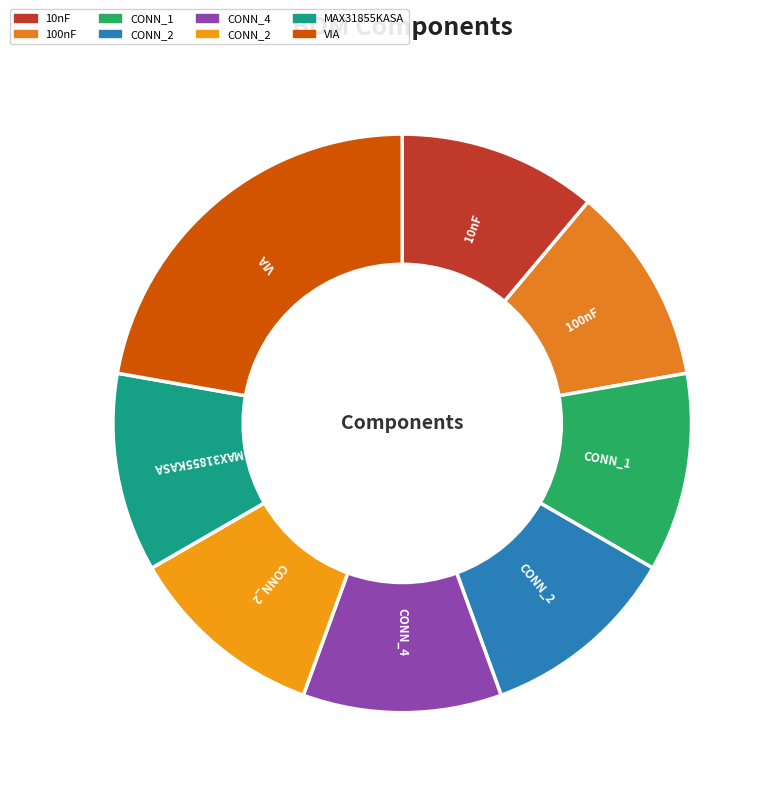

How many segments does this pie chart have?

8